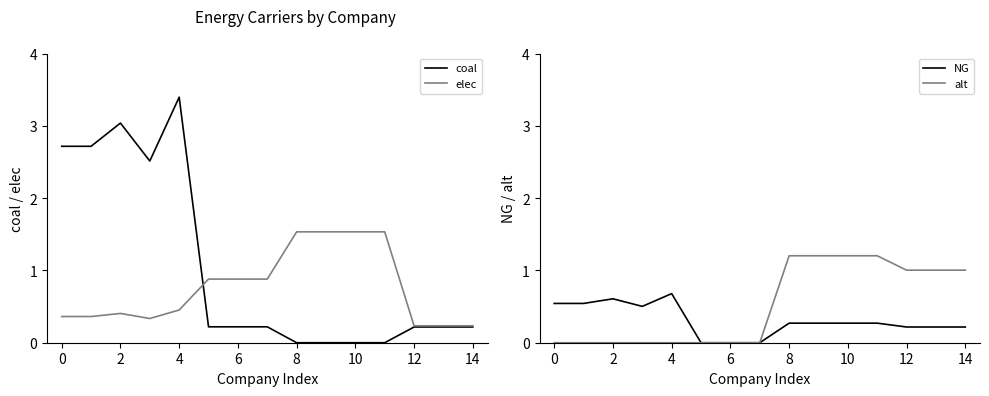

What is the difference between the NG values at 2 and 14?

0.4